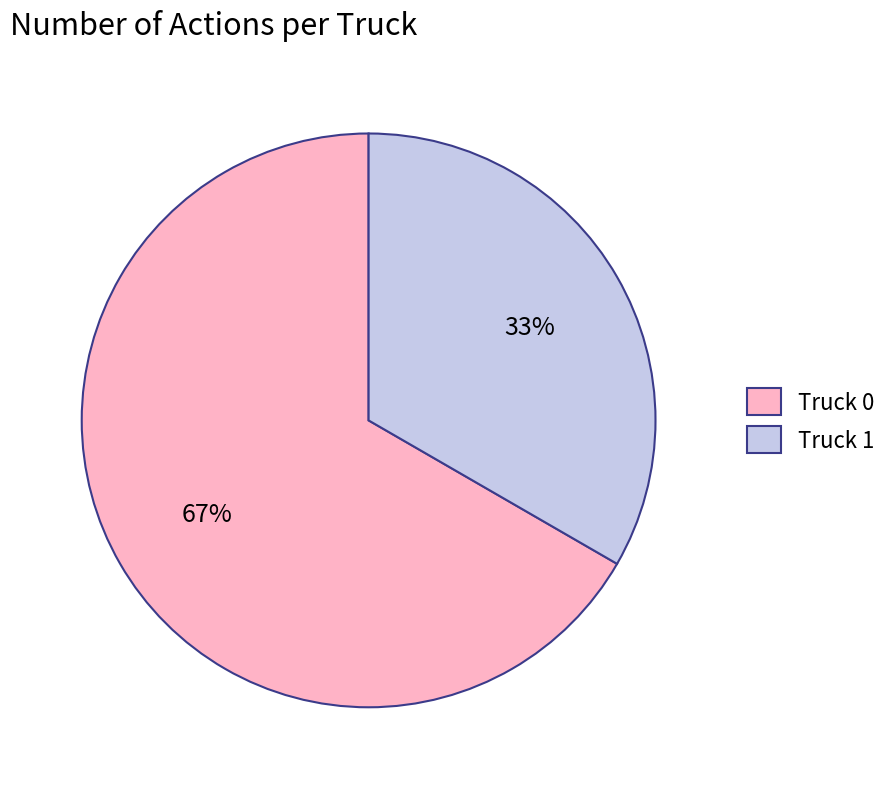

How many segments does this pie chart have?

2